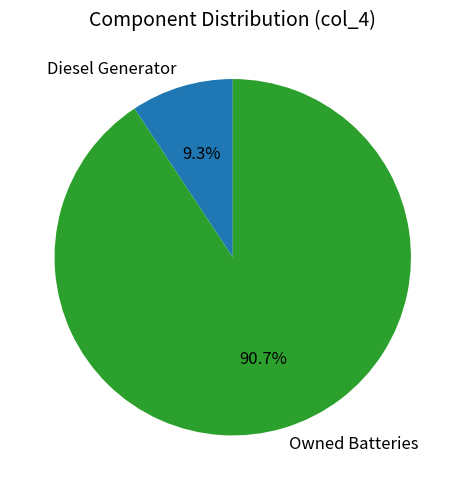

The Owned Batteries slice represents 91% of the pie. True or false?

True